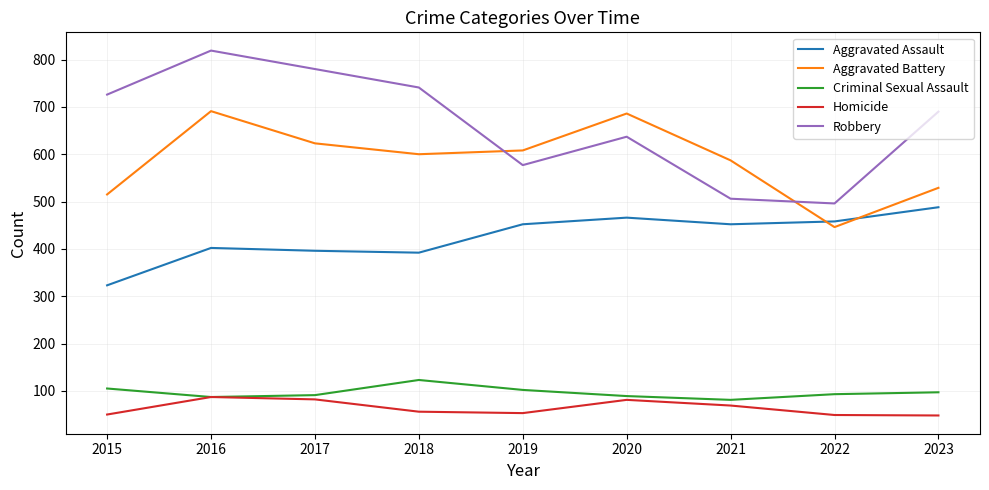

In Criminal Sexual Assault, how many points are higher than both neighbors (excluding endpoints)?

1